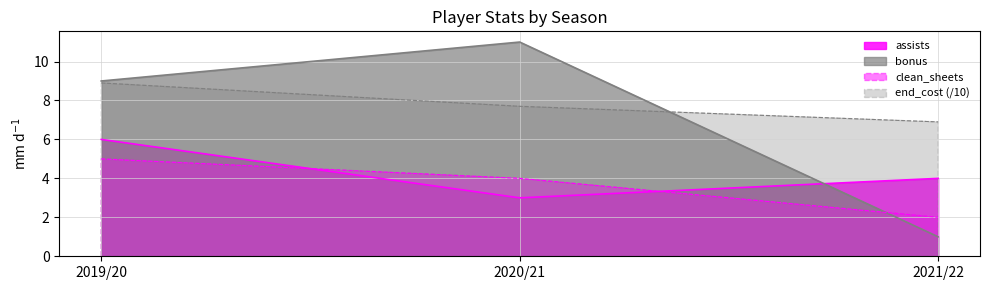

Which category has the lowest value in the bonus series?

2021/22